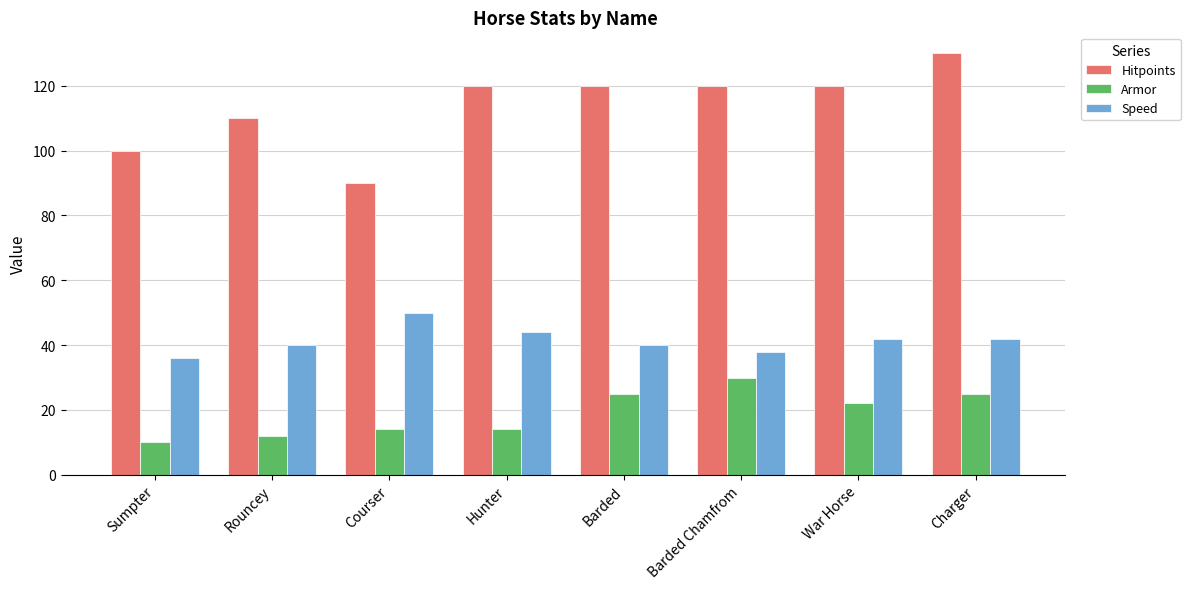

At which category is the sum across all series the highest?

Charger